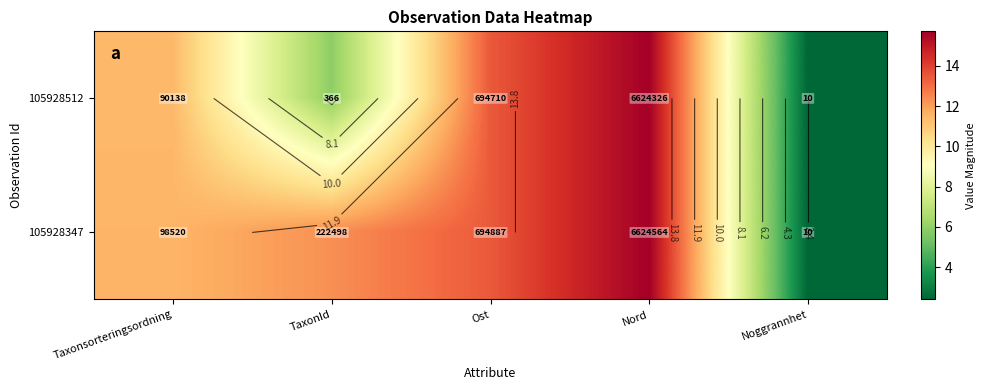

How many data points does each series have?

5